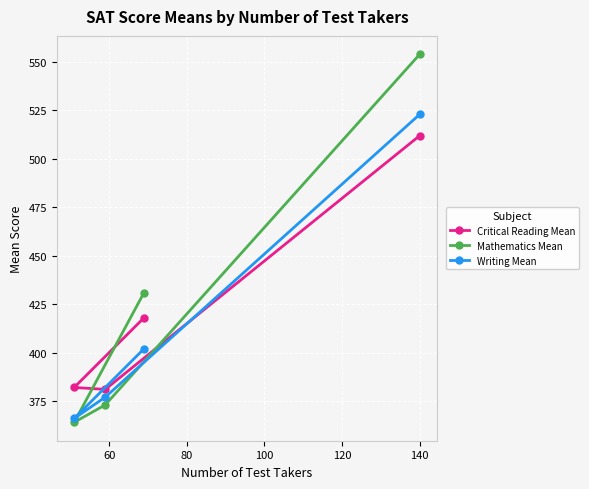

What is the difference between the second highest and second lowest values in the Critical Reading Mean series?

36